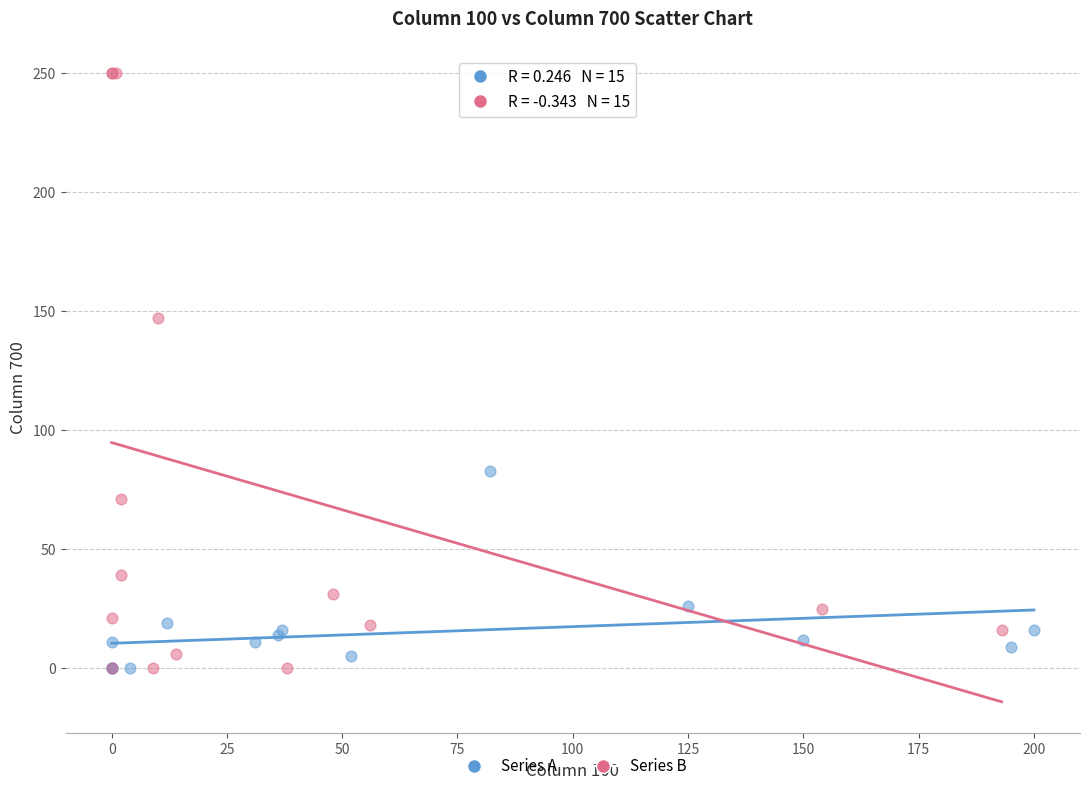

Which series reaches the maximum Y coordinate?

Series B